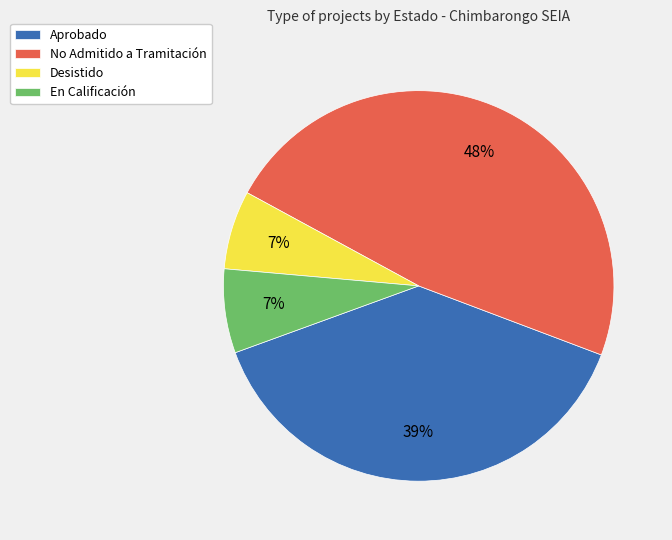

How many slices are in this pie chart?

4